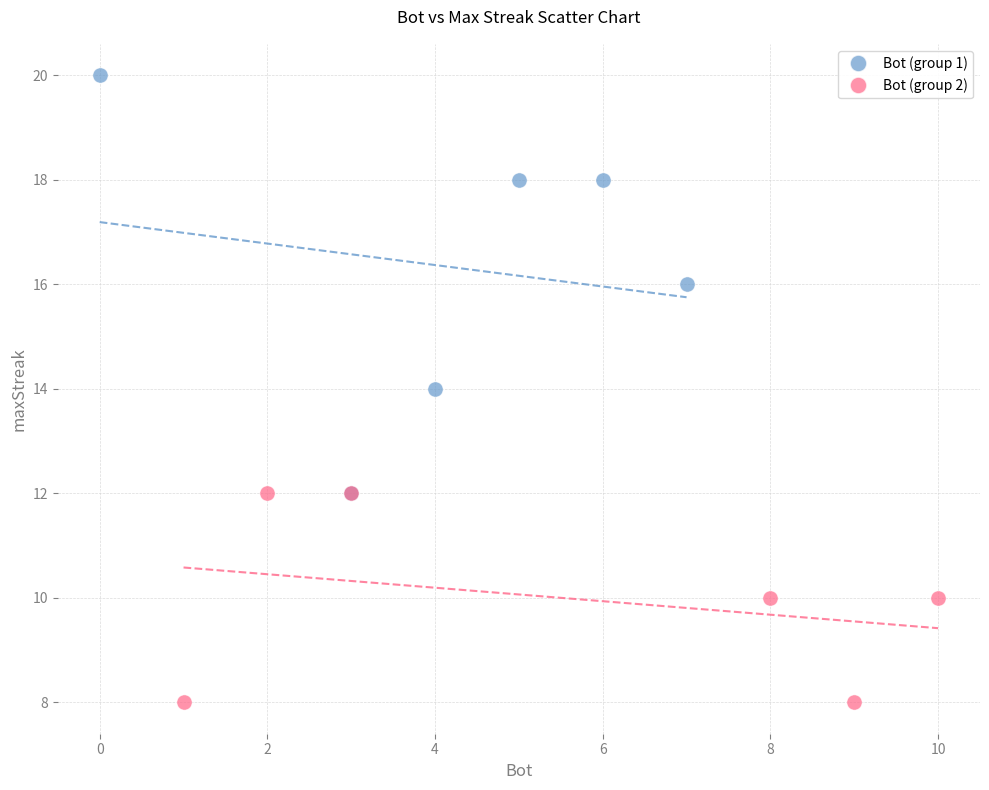

Which series reaches the maximum Y coordinate?

Bot (group 1)